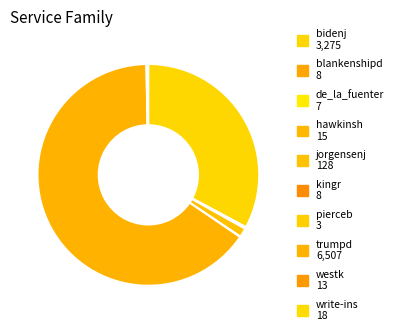

To the nearest percent, what is the average slice percentage?

10%